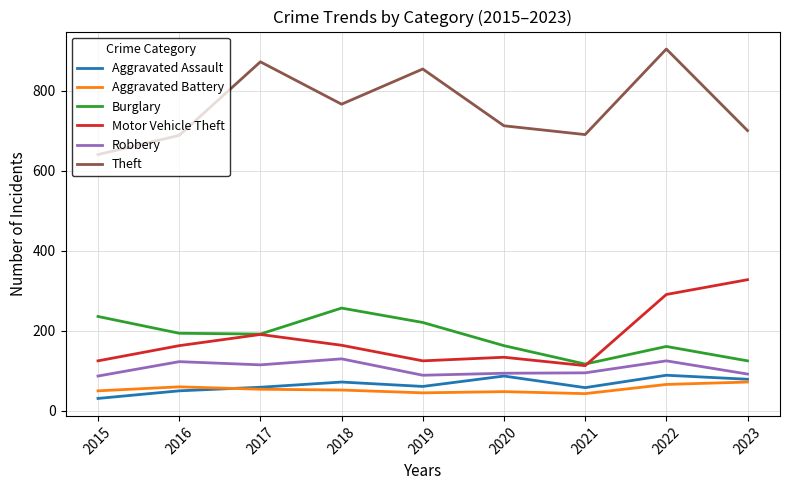

How many values in the Burglary series are below 192?

4